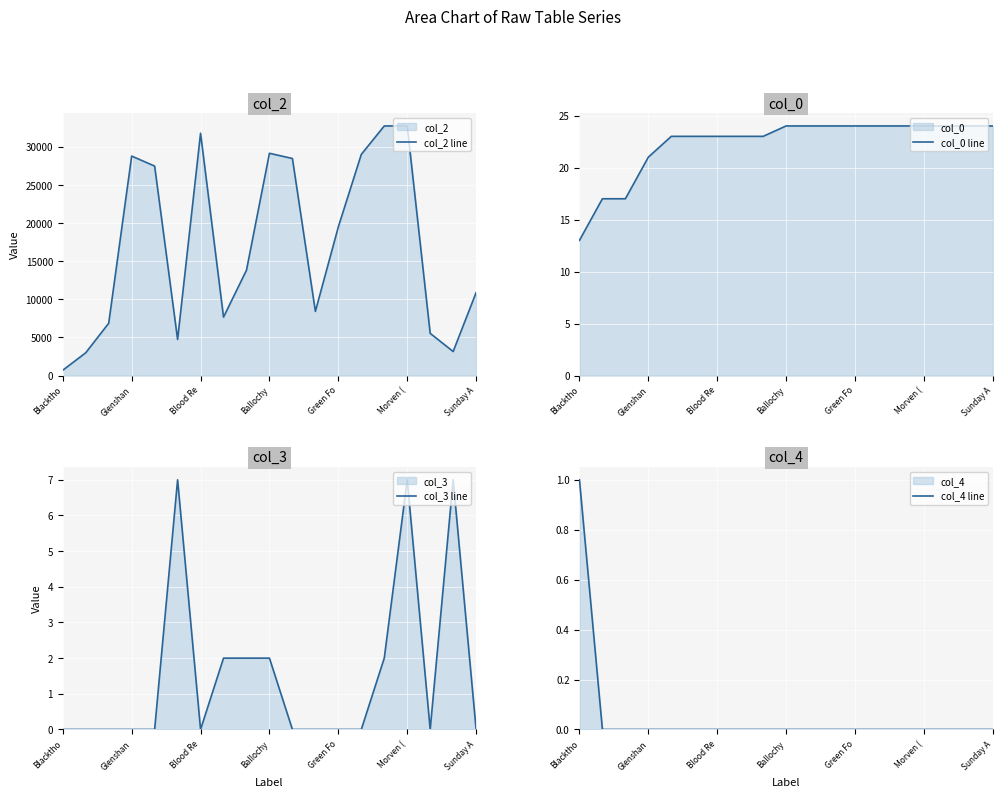

True or false: col_3 line and col_2 line cross at least once.

False